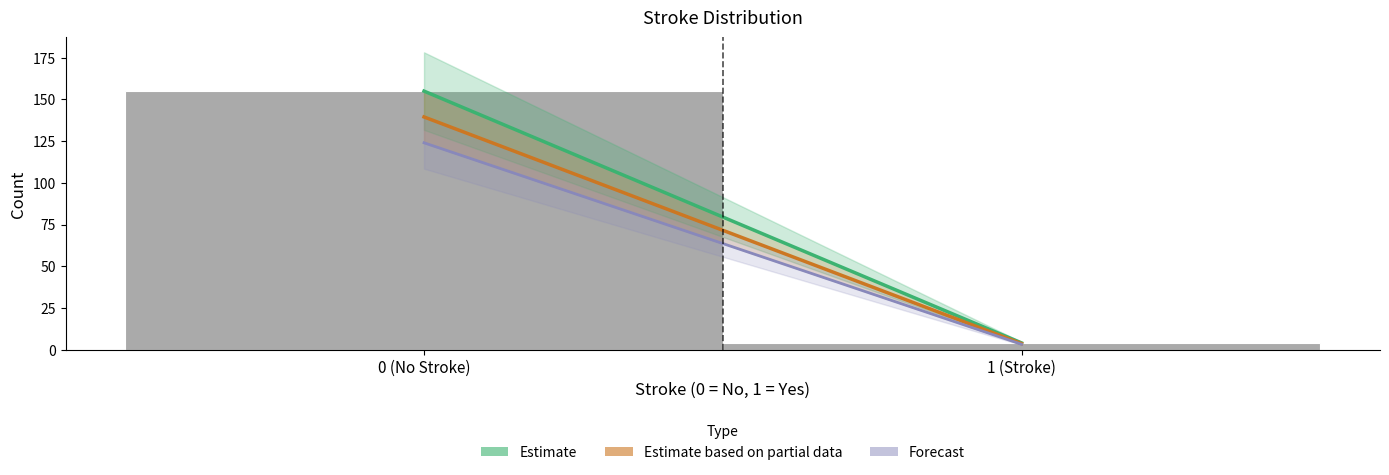

Reading right to left, transcribe all the data shown in this chart.

4	155